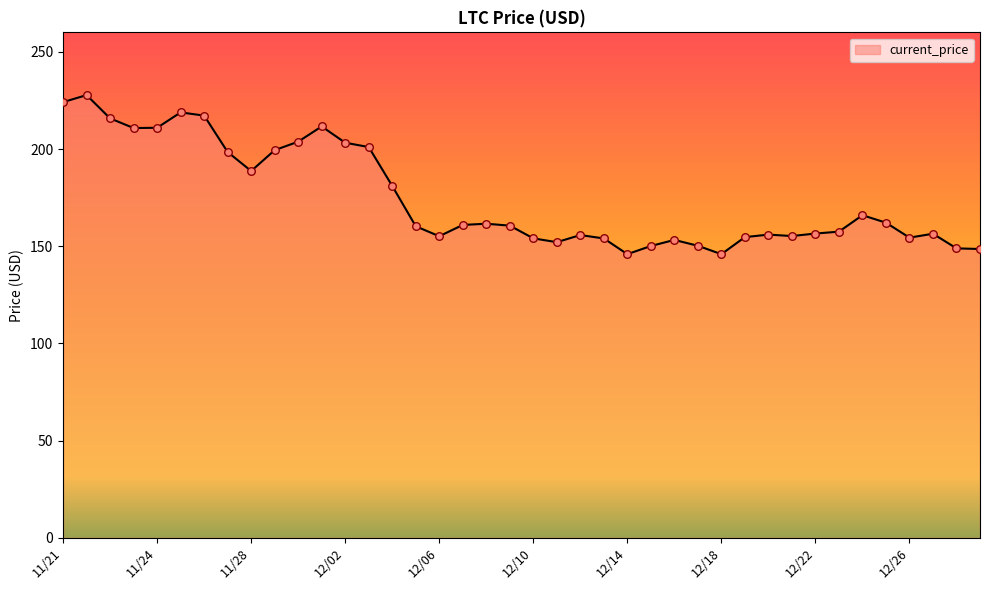

What is the greatest value displayed?

227.7